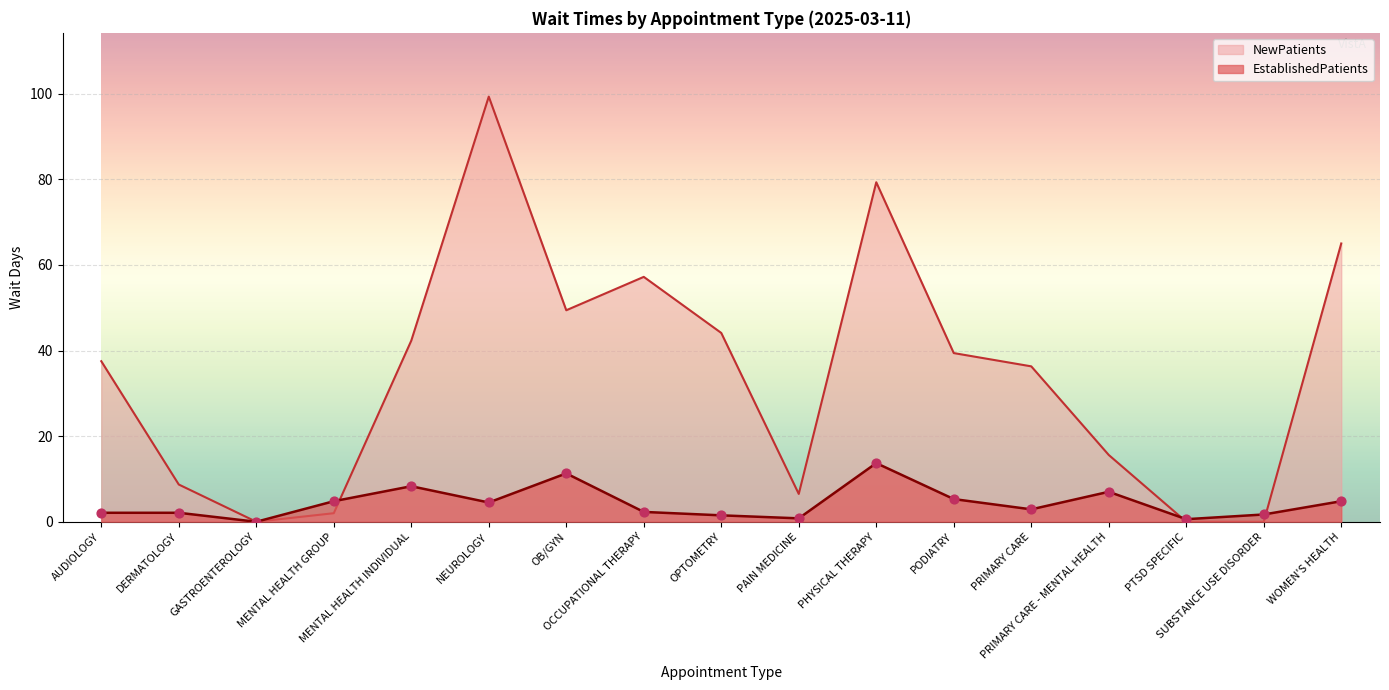

Which series contains the lowest Y value?

EstablishedPatients